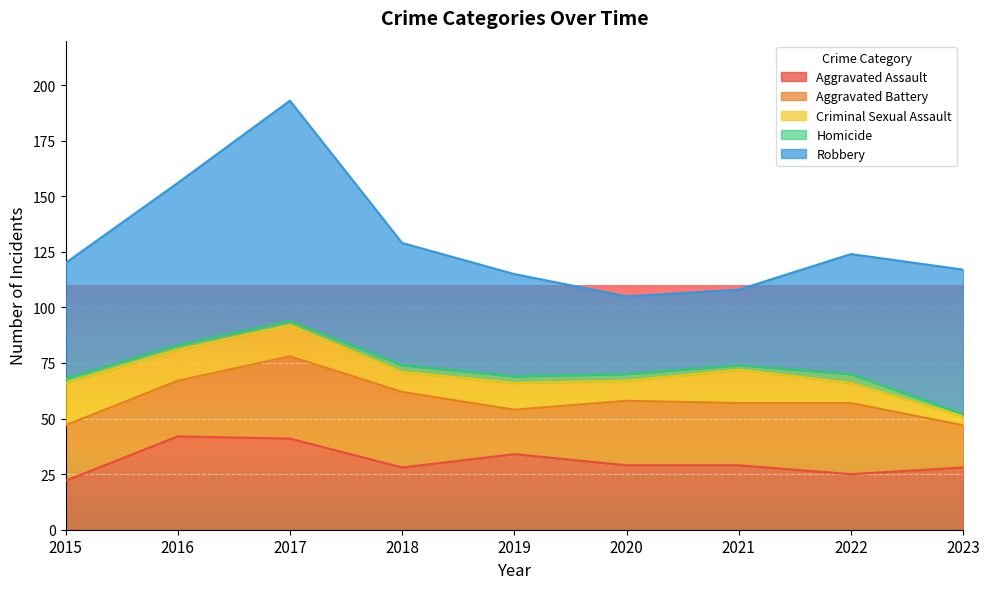

What is the sum of all Aggravated Battery values?

249